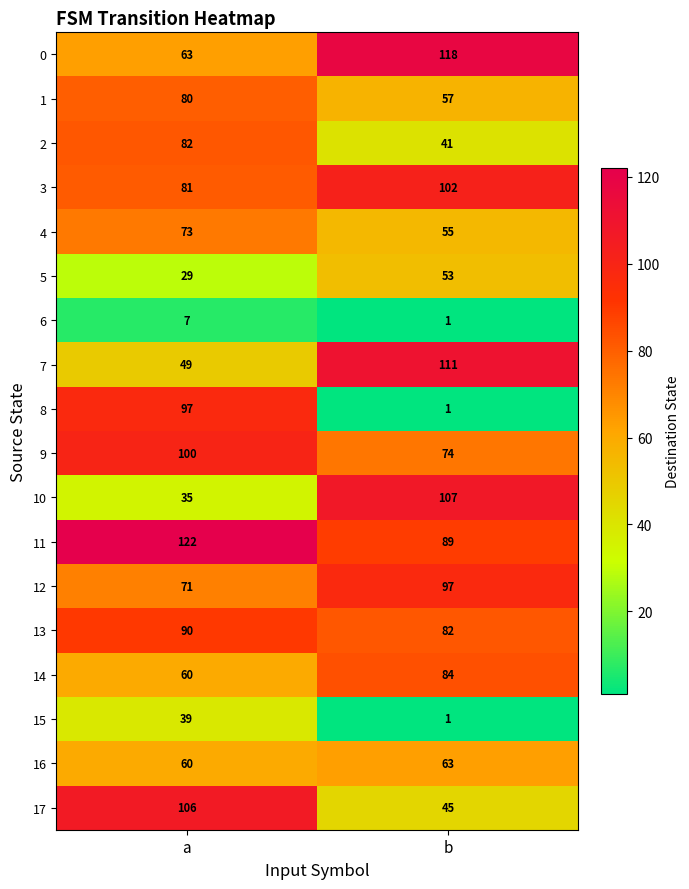

What is the spread (max minus min) of values at b?

117